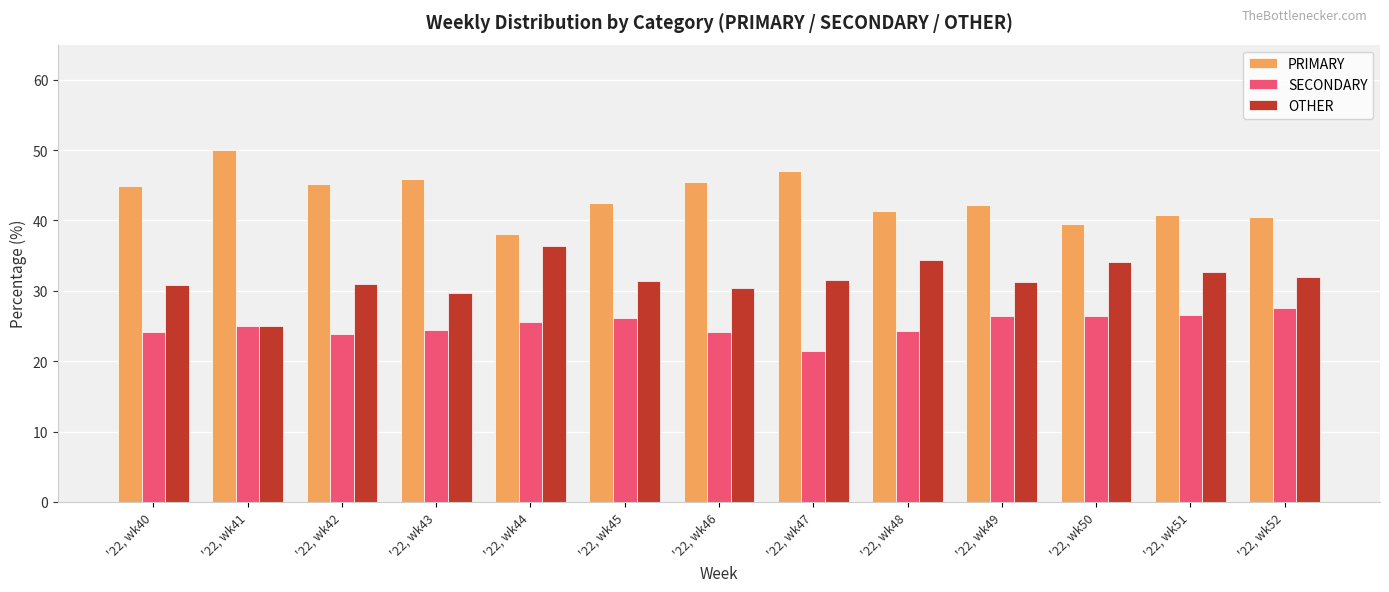

At how many categories does at least one series exceed 28?

13